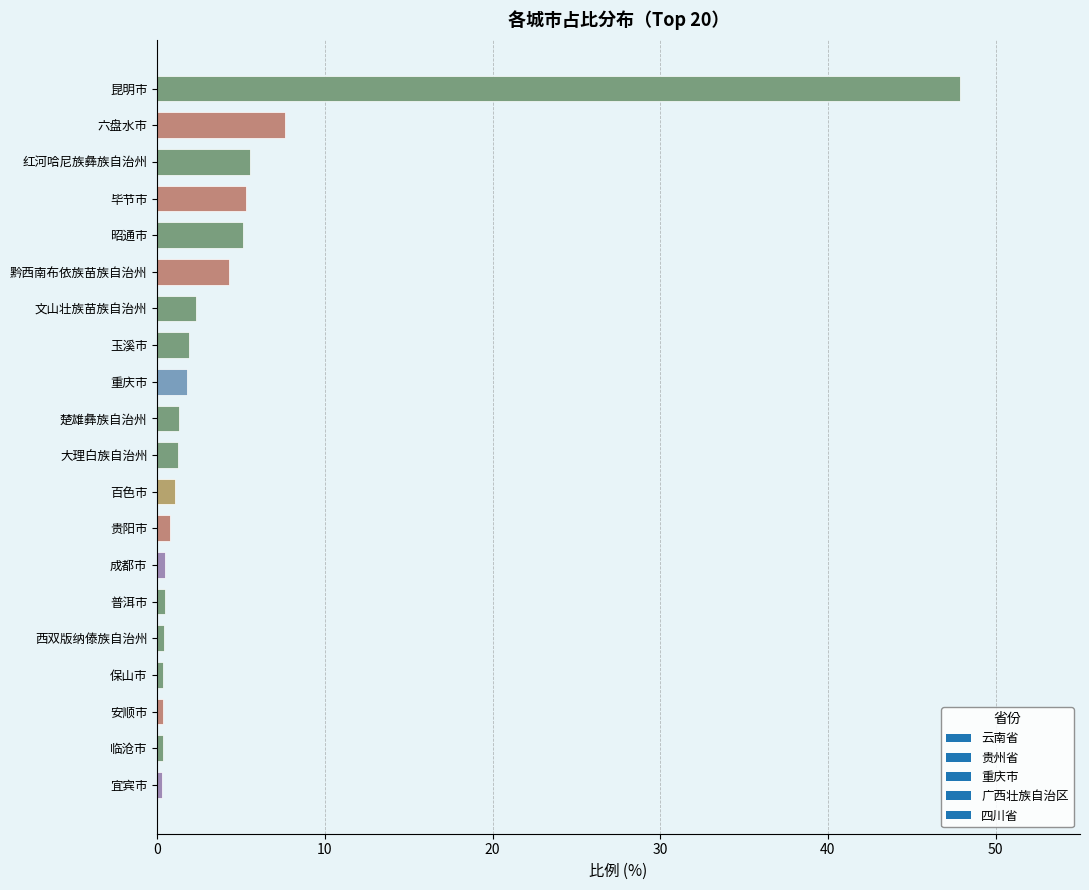

Between 红河哈尼族彝族自治州 and 临沧市, which is larger?

红河哈尼族彝族自治州